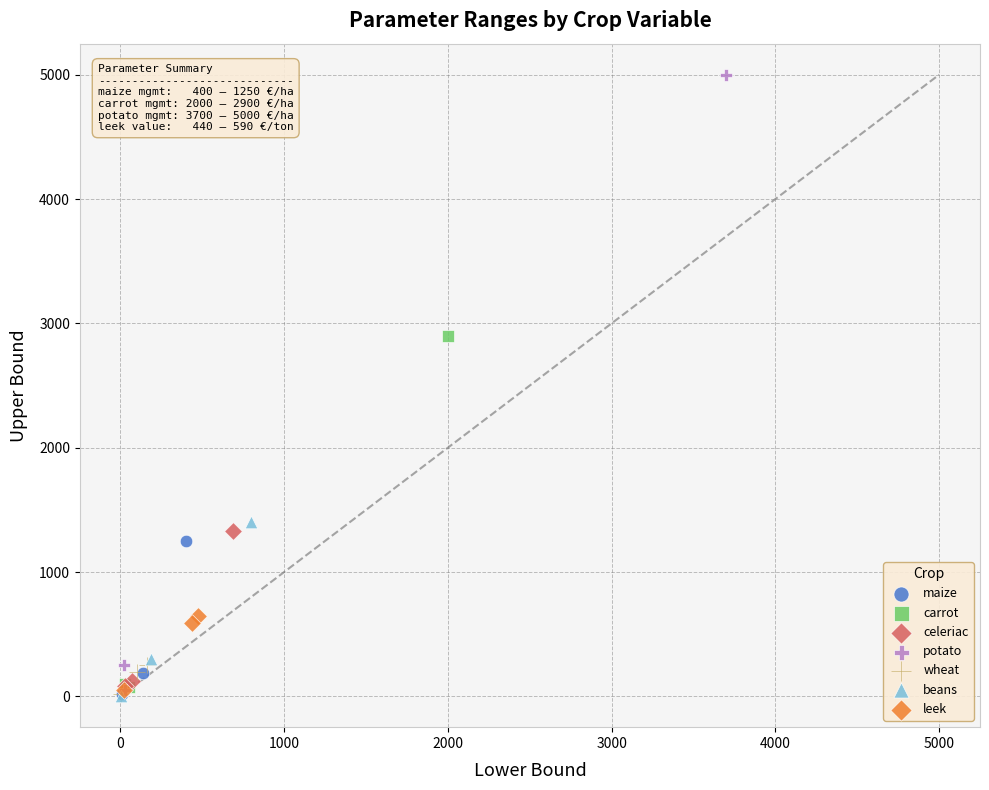

Which series reaches the maximum Y coordinate?

potato